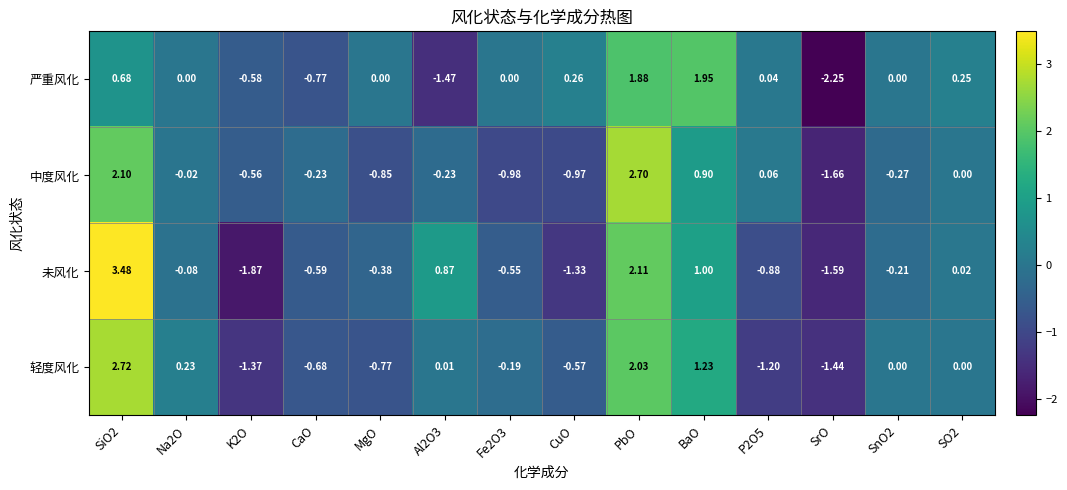

Is the value of 未风化 at Na2O greater than the value of 严重风化 at K2O?

Yes